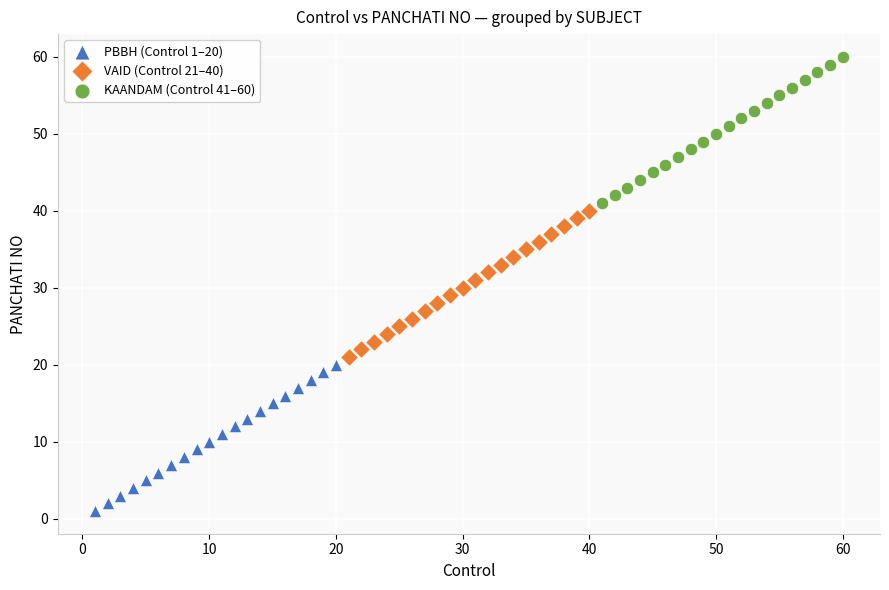

What are all the series names shown in the legend?

PBBH (Control 1–20), VAID (Control 21–40), KAANDAM (Control 41–60)